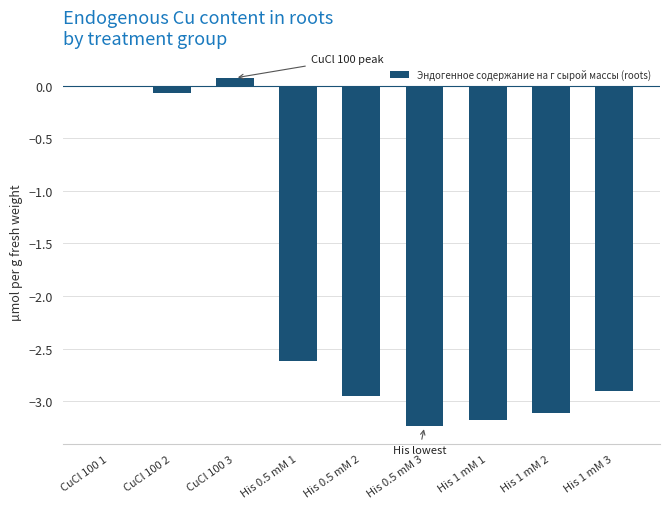

The value at His 1 mM 3 is -4.4. True or false?

False